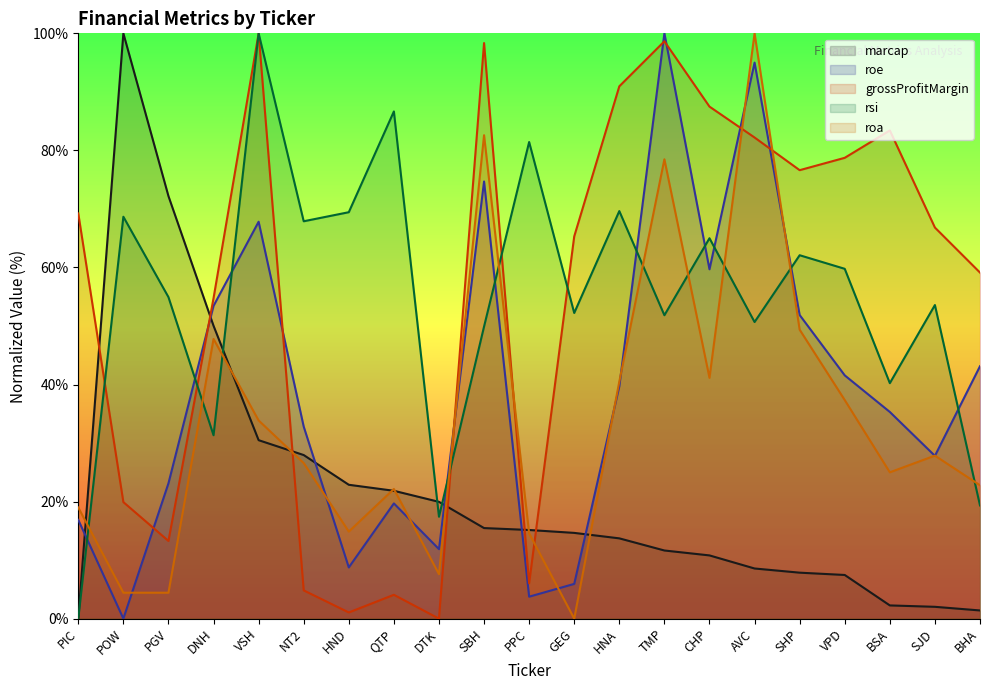

Does the chart have visible grid lines?

No